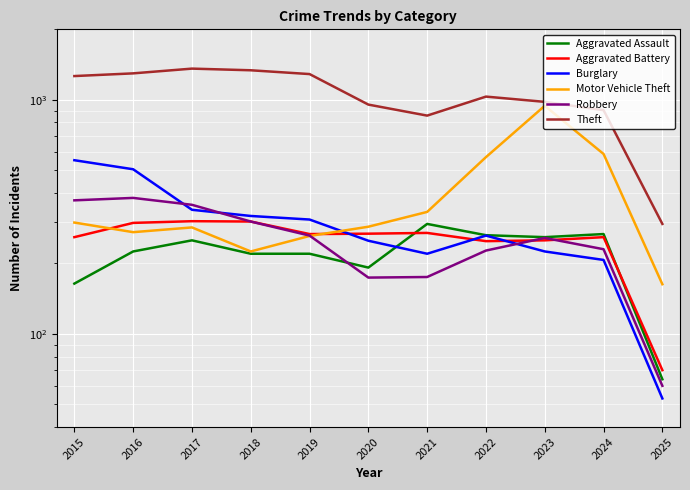

True or false: Burglary has a value of 308 at 2019.

True